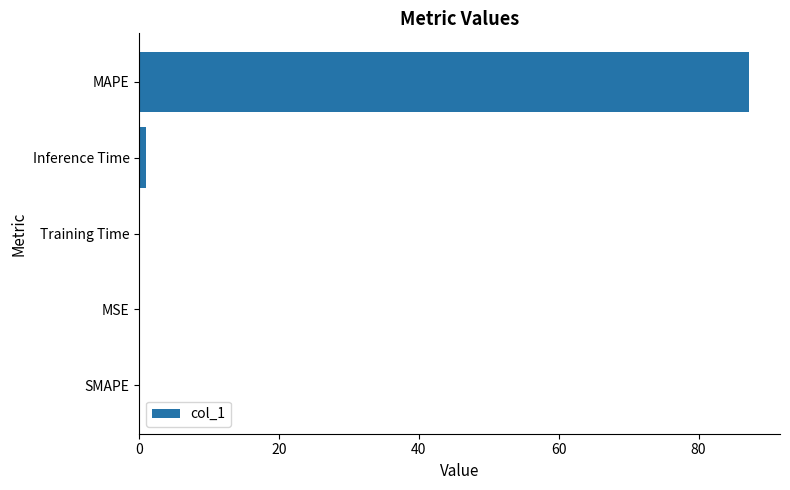

What is the change in value from MAPE to SMAPE?

-87.3